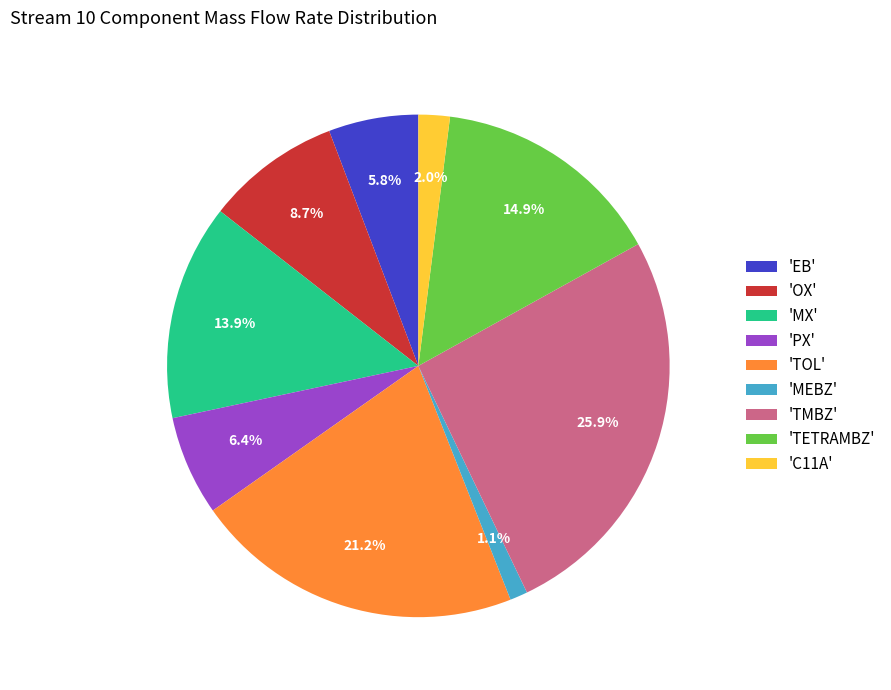

Does any single category account for the majority?

No